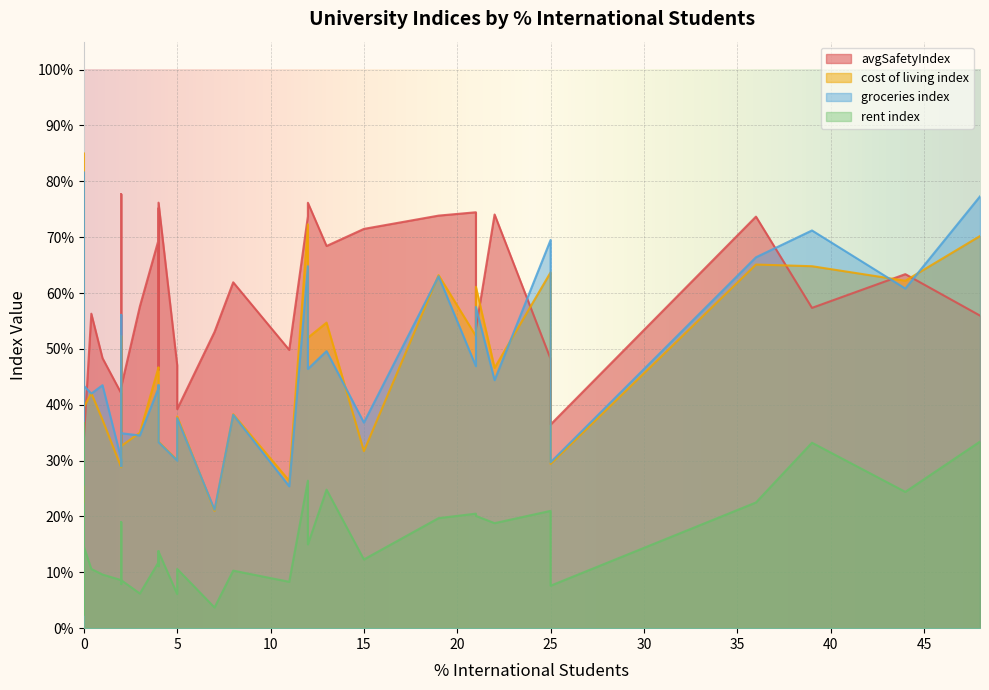

What is the difference between the maximum and minimum values in the groceries index series?

60.4